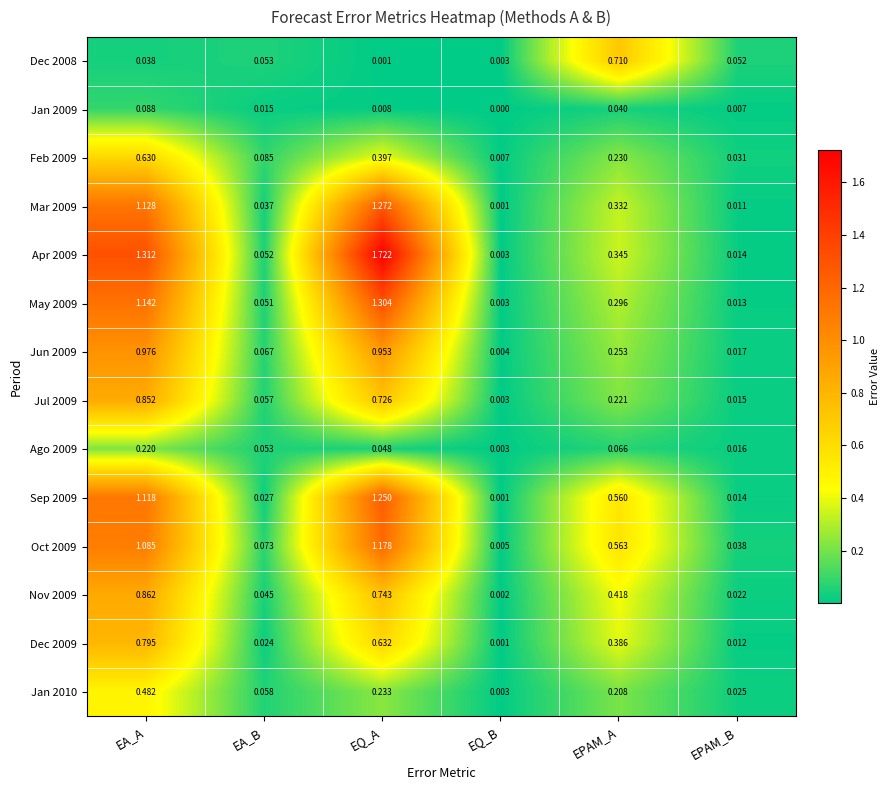

How many data points does each series have?

6